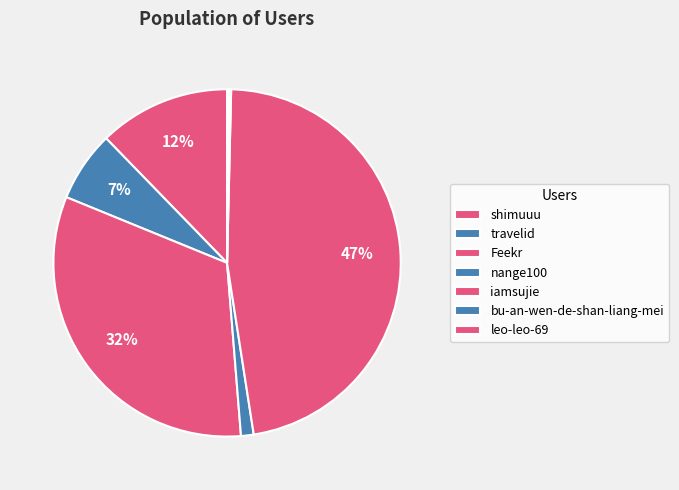

Rank the categories by value from lowest to highest.

leo-leo-69, bu-an-wen-de-shan-liang-mei, nange100, travelid, shimuuu, Feekr, iamsujie